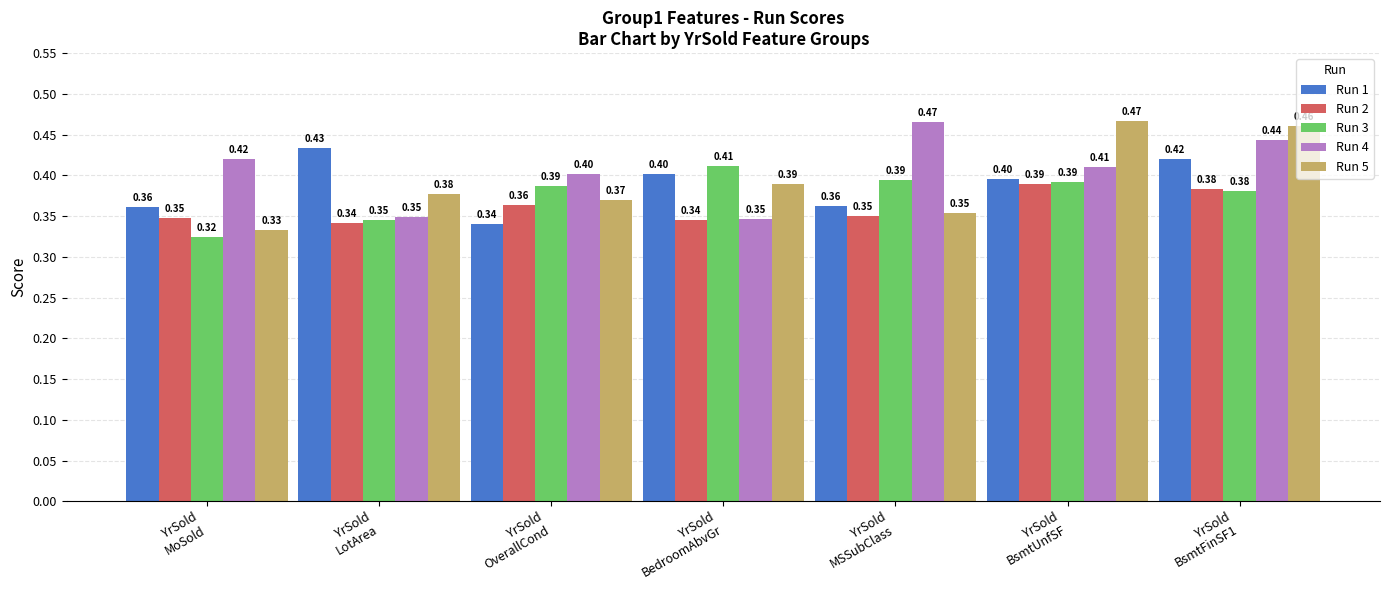

At how many categories does at least one series exceed 0?

7